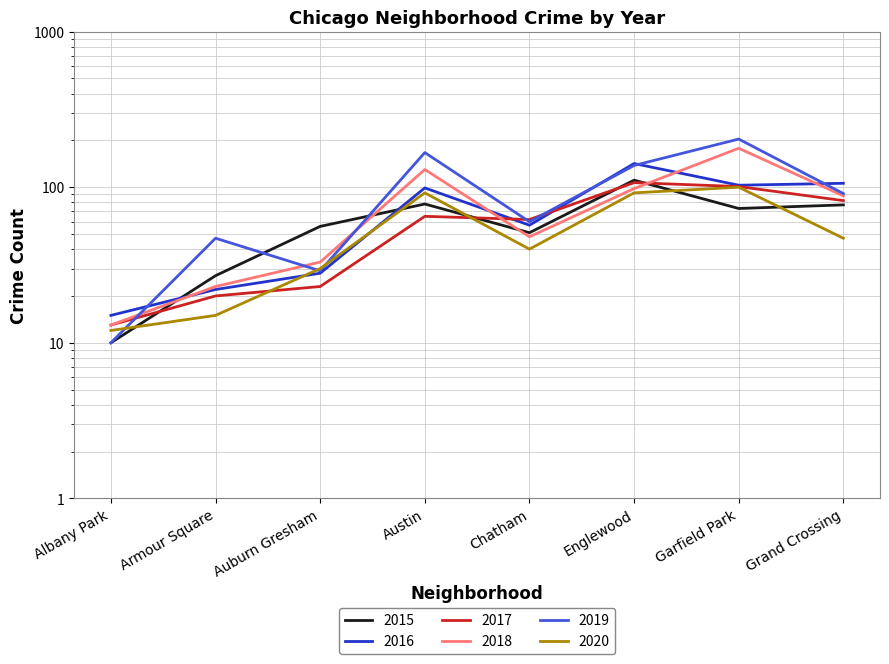

Which series has the widest spread of values?

2019